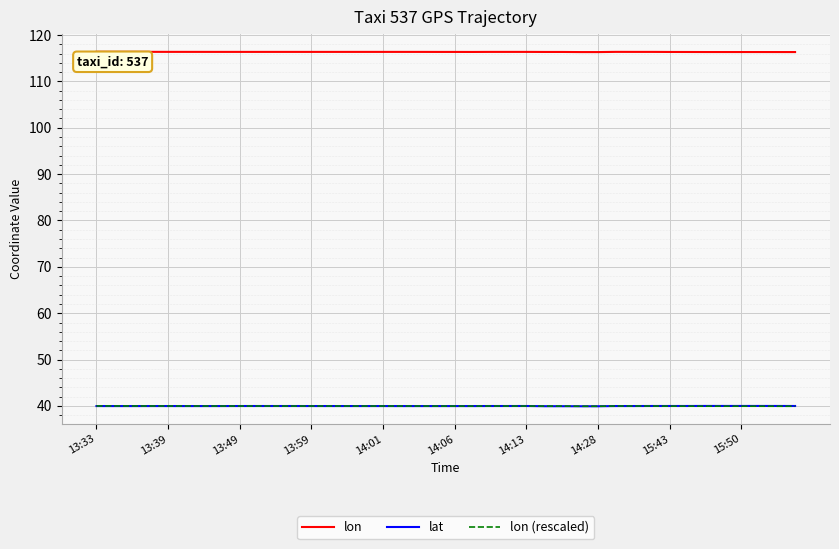

True or false: lon and lon (rescaled) cross at least once.

False